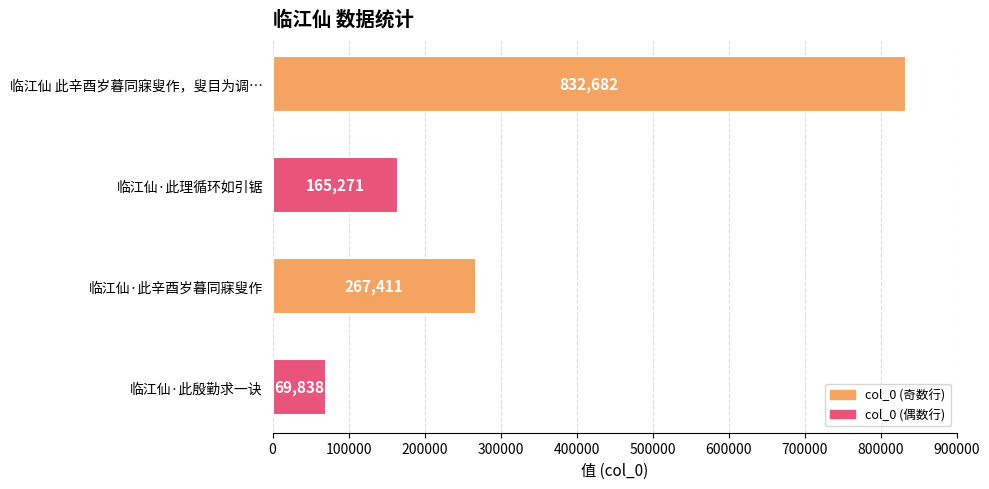

Count the number of data series in this chart.

1